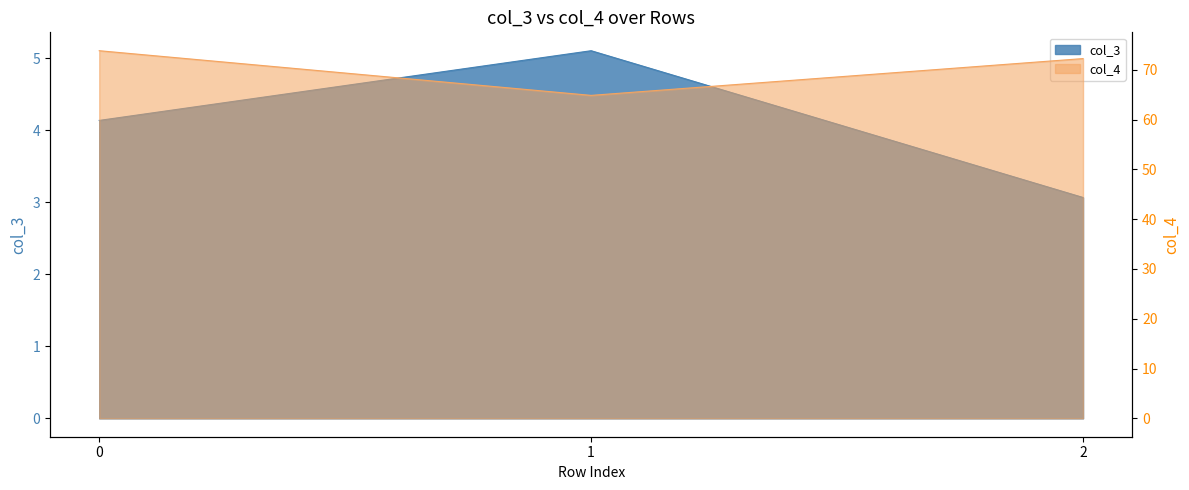

What is the value of the col_4 point at the 1st from the left?

73.8